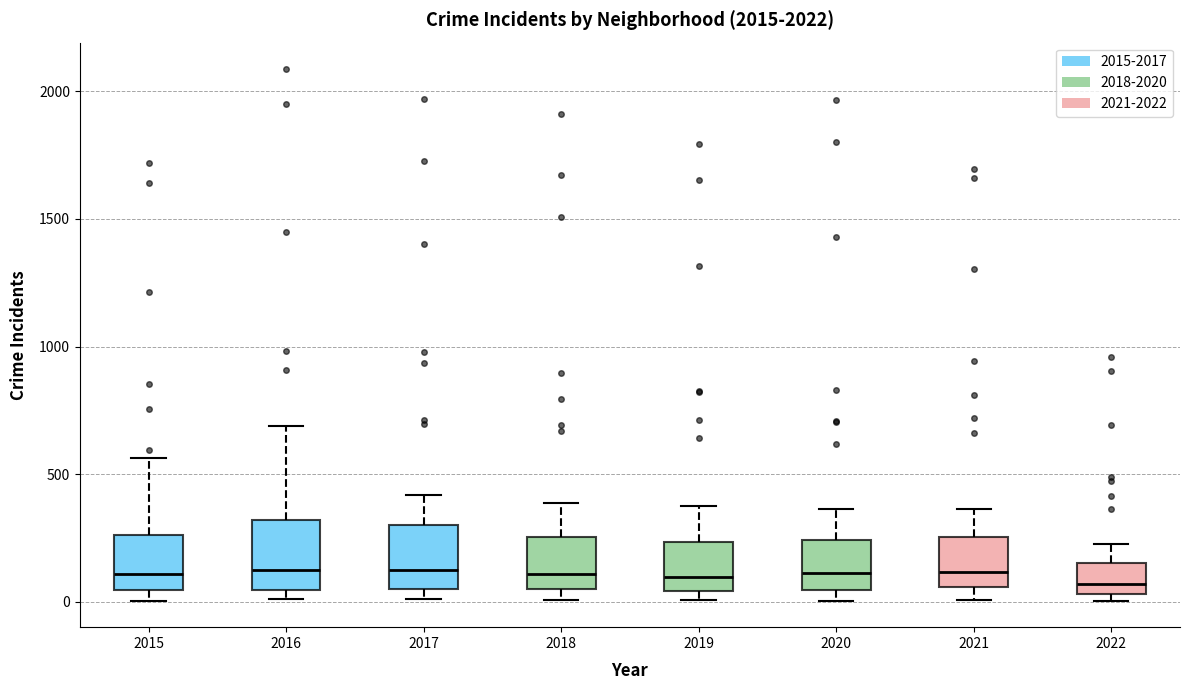

Where does the upper whisker of the box at x = 2017 end on the y-axis? The values are not printed on the chart, so give them approximately, as read against the axis.

400